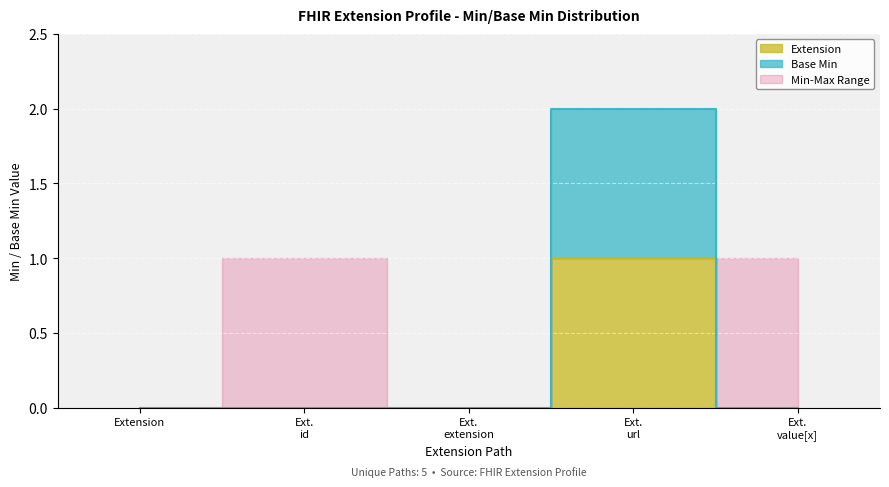

True or false: Extension and Base Min intersect in this chart.

False